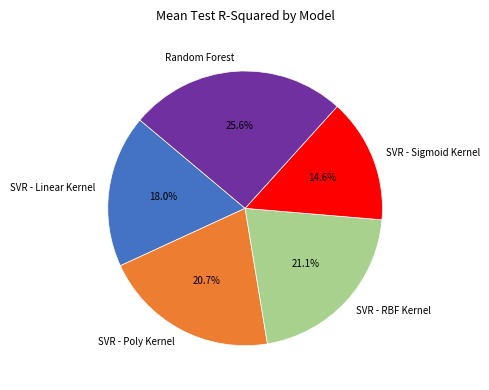

How many slices are in this pie chart?

5